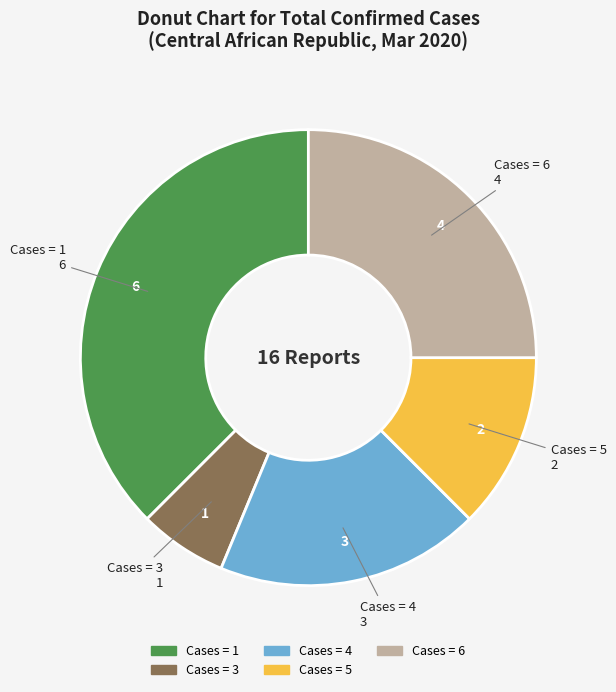

Is there a majority slice in this chart?

No